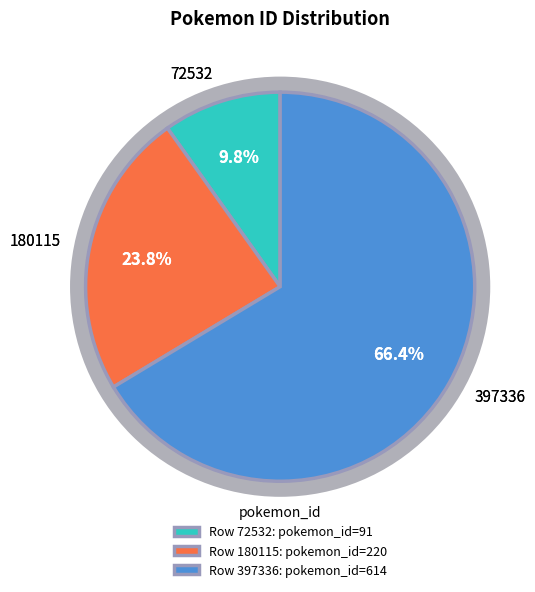

Does 72532 account for over 50% of the chart?

No